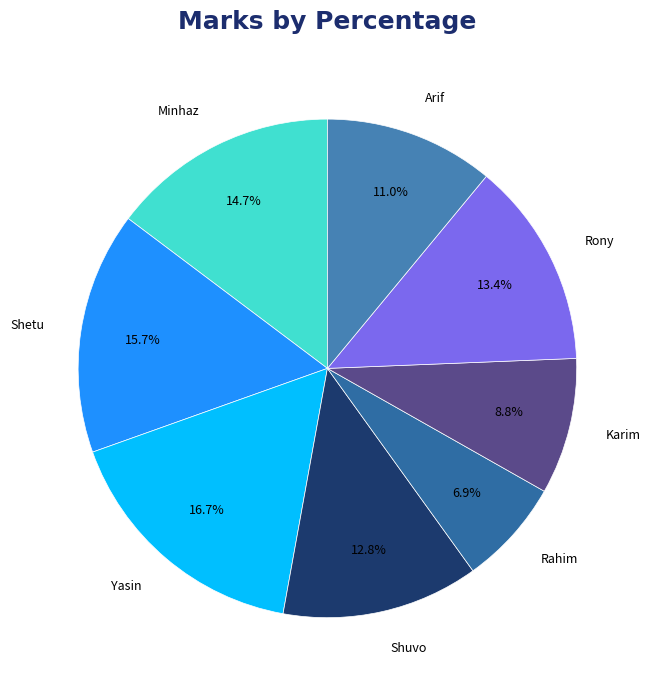

What percentage is the Shetu slice, to the nearest percent?

16%